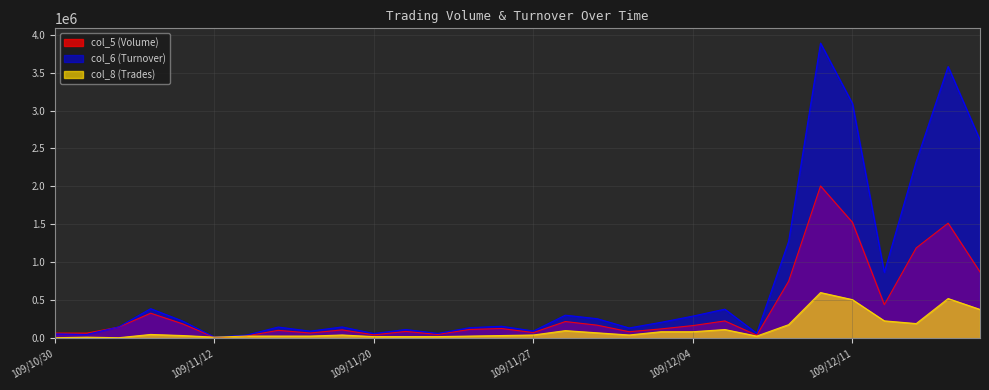

What is the maximum value for col_6 (Turnover)?

3888090.0